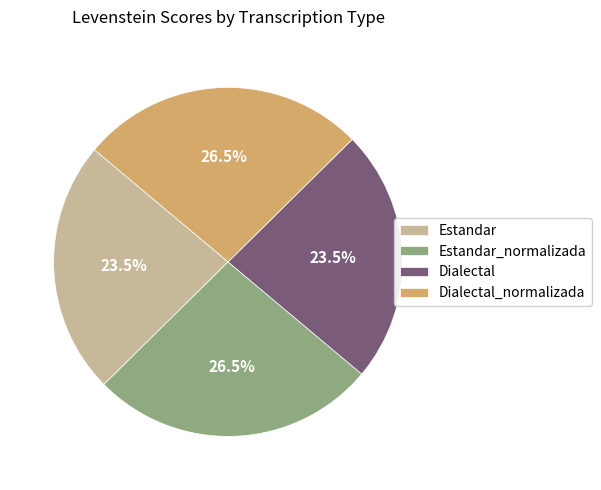

What is the ratio of the value at Estandar_normalizada to the value at Dialectal_normalizada?

1.0